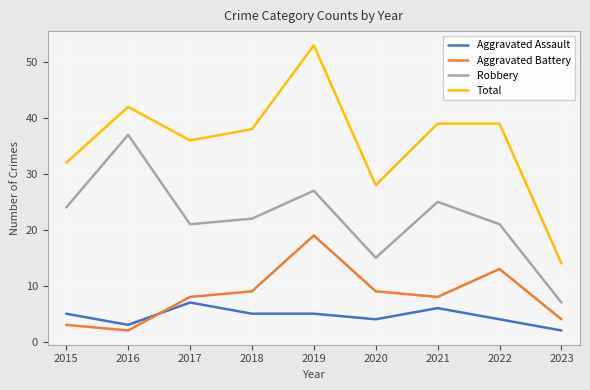

How many lines are shown in the chart?

4